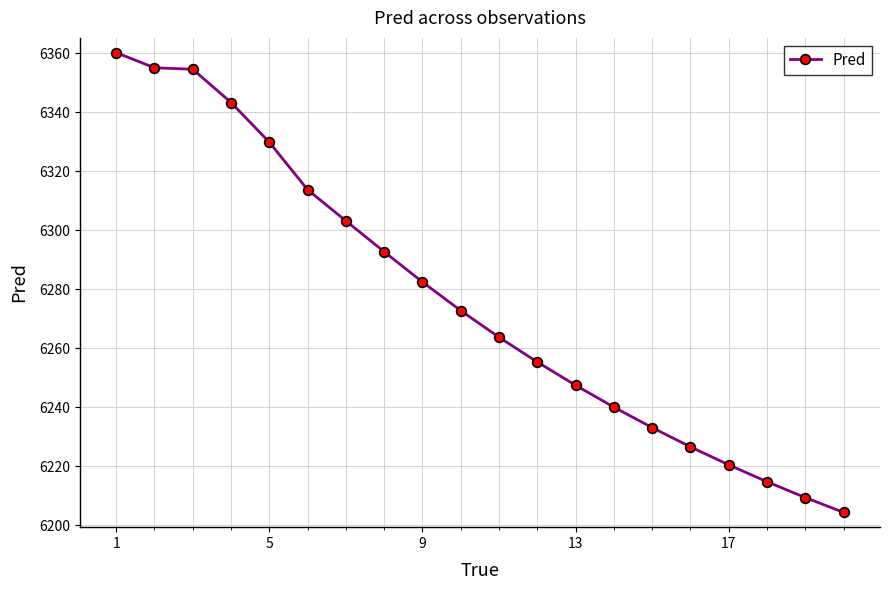

What is the value of the 5th point from the left?

6329.9